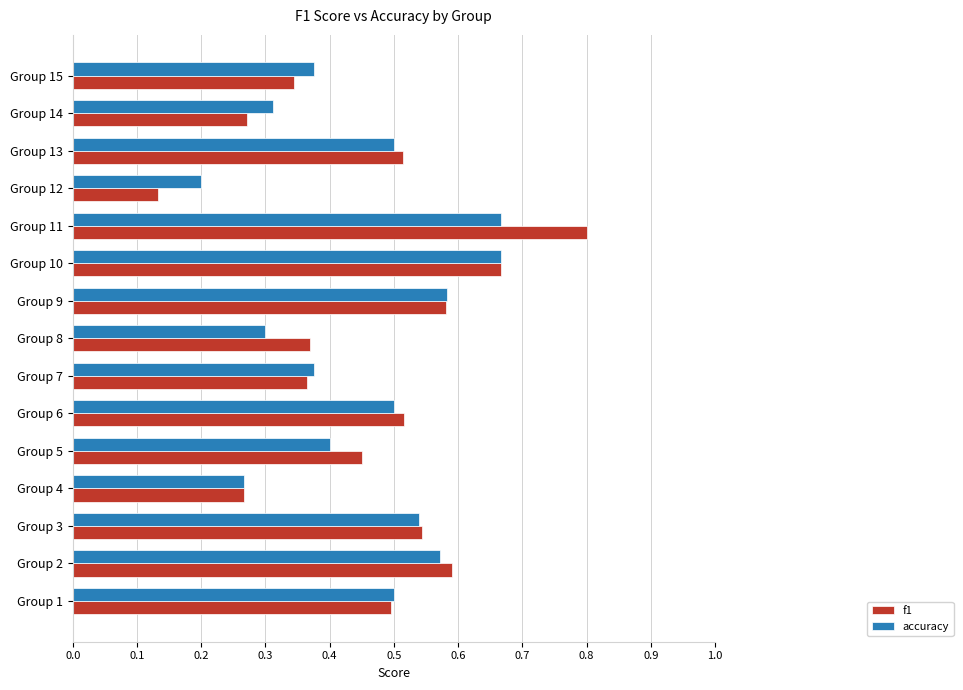

Where is accuracy nearest to the value 0?

Group 12